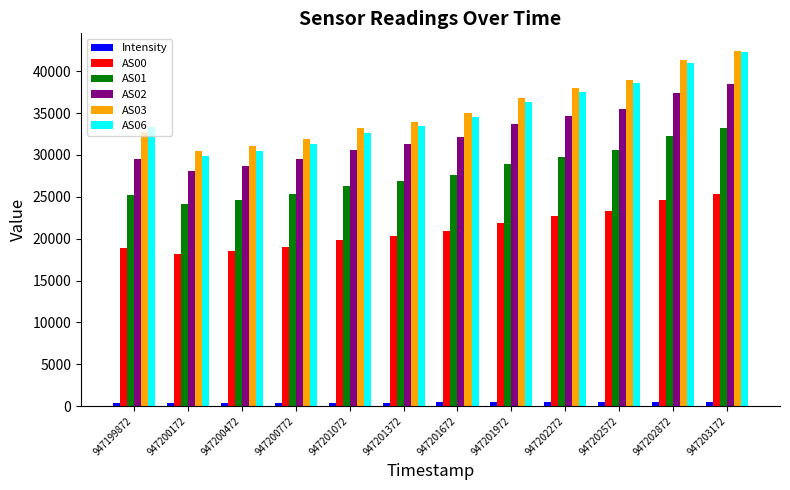

Which label corresponds to the largest value in the chart?

947203172